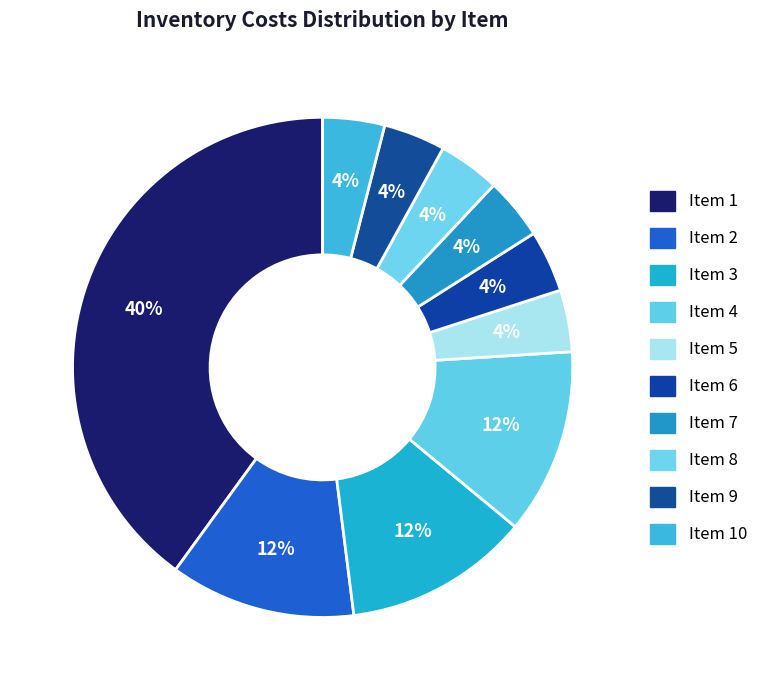

Which category has the smallest portion of the pie?

5